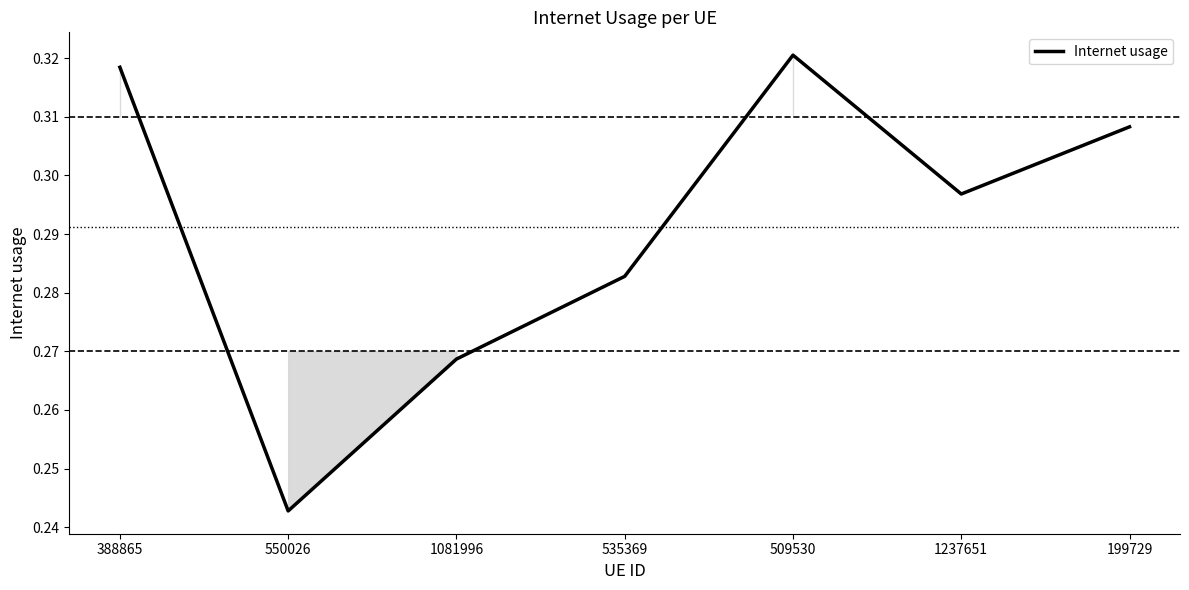

Count the number of categories in the chart.

7